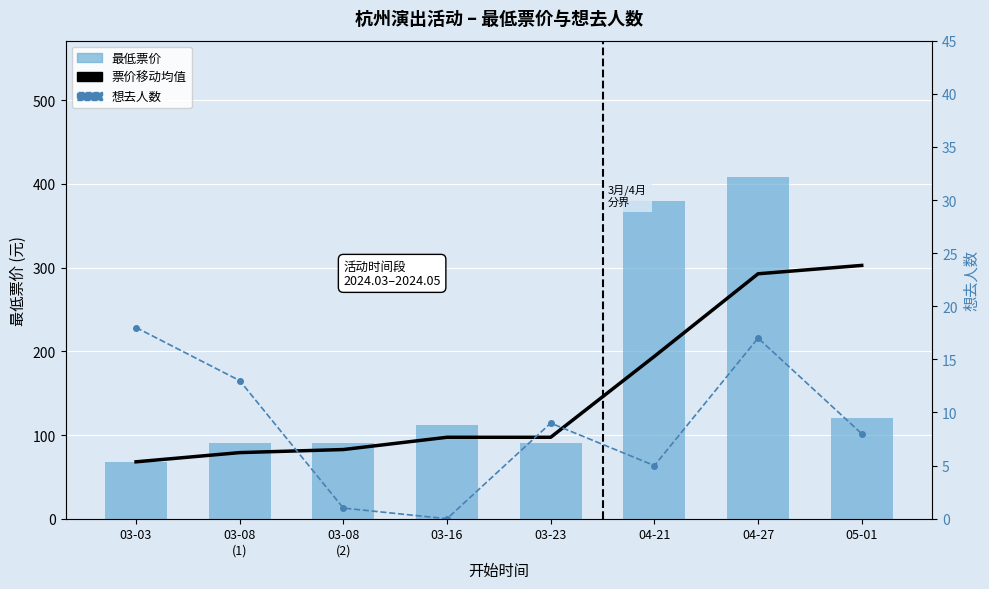

What are all the series names shown in the legend?

票价移动均值, 最低票价, 想去人数